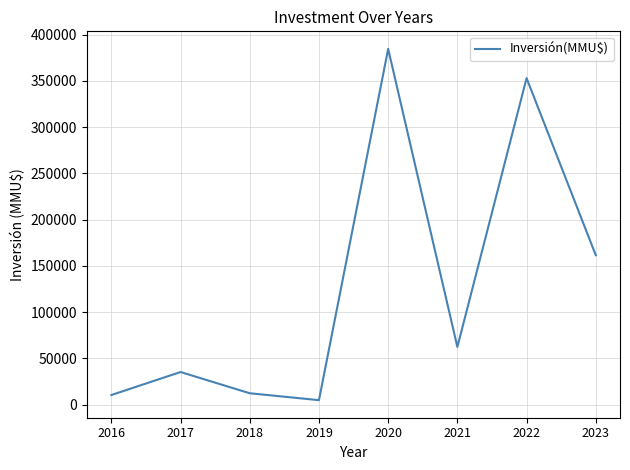

How many interior local valleys (lower than both neighbors) does the data have?

2